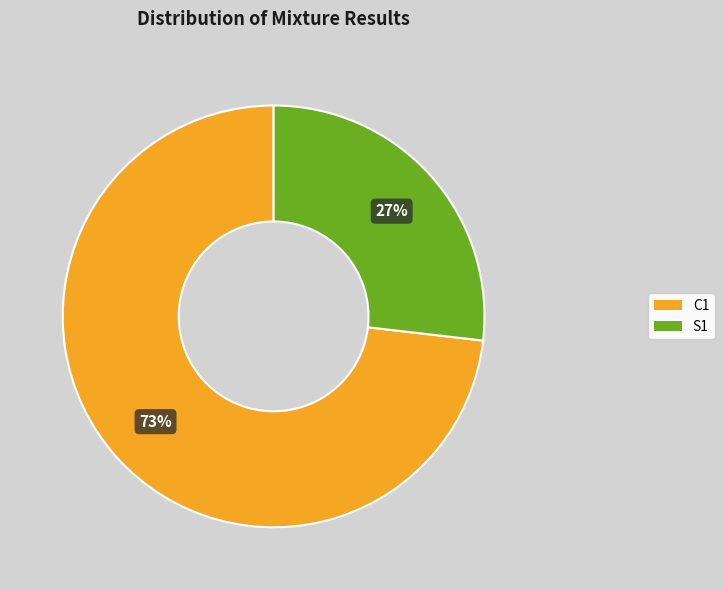

What is the ratio of the value at C1 to the value at S1?

2.7